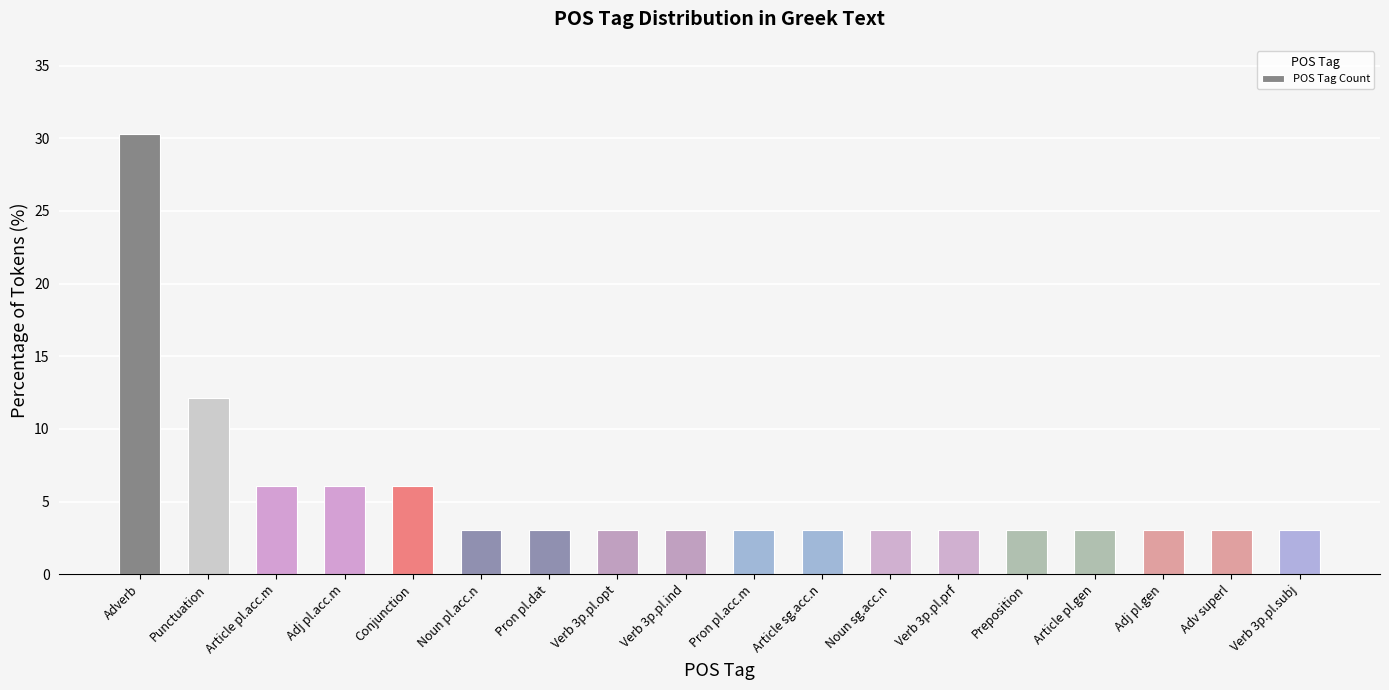

Read the value at Adj pl.gen.

3.0